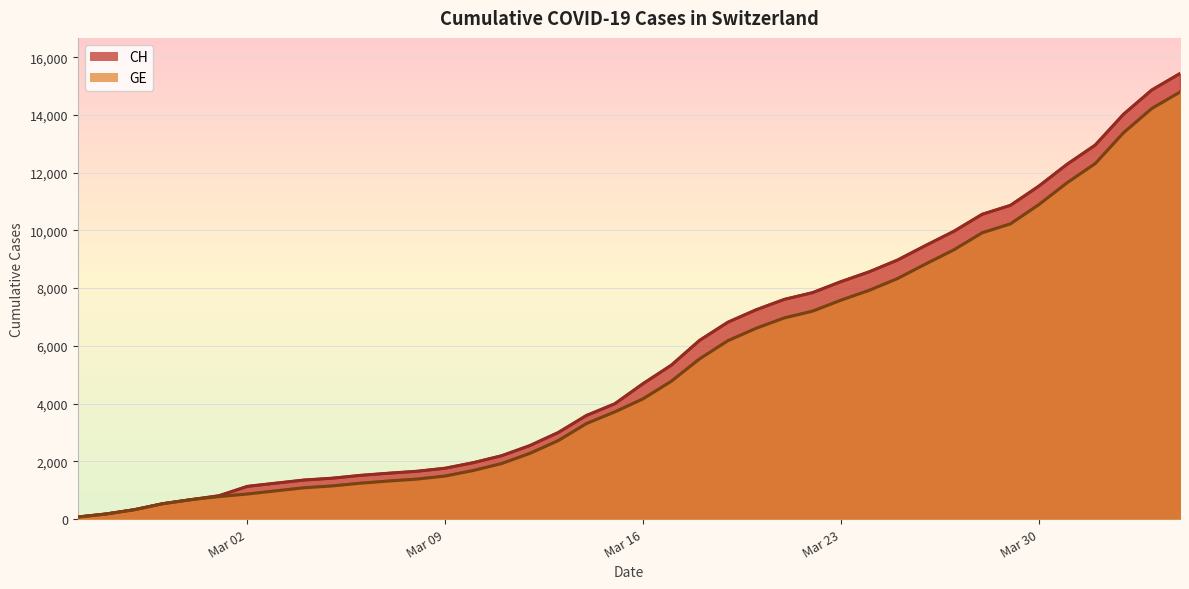

True or false: GE and CH cross at least once.

False